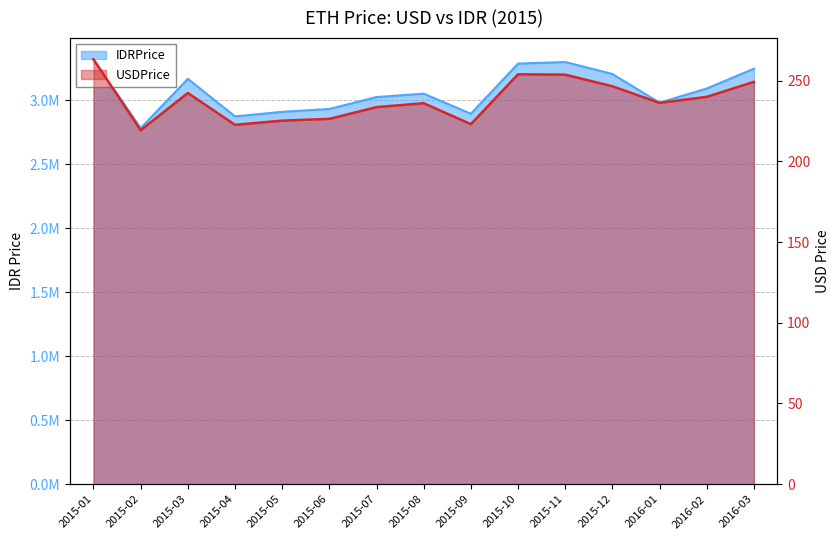

What value does the IDRPrice series have at 2015-08?

3051104.9